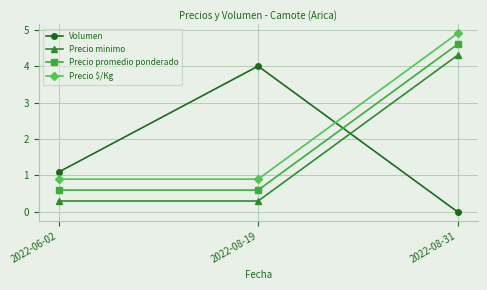

The Precio $/Kg series shows 0.9 at 2022-08-19. True or false?

True